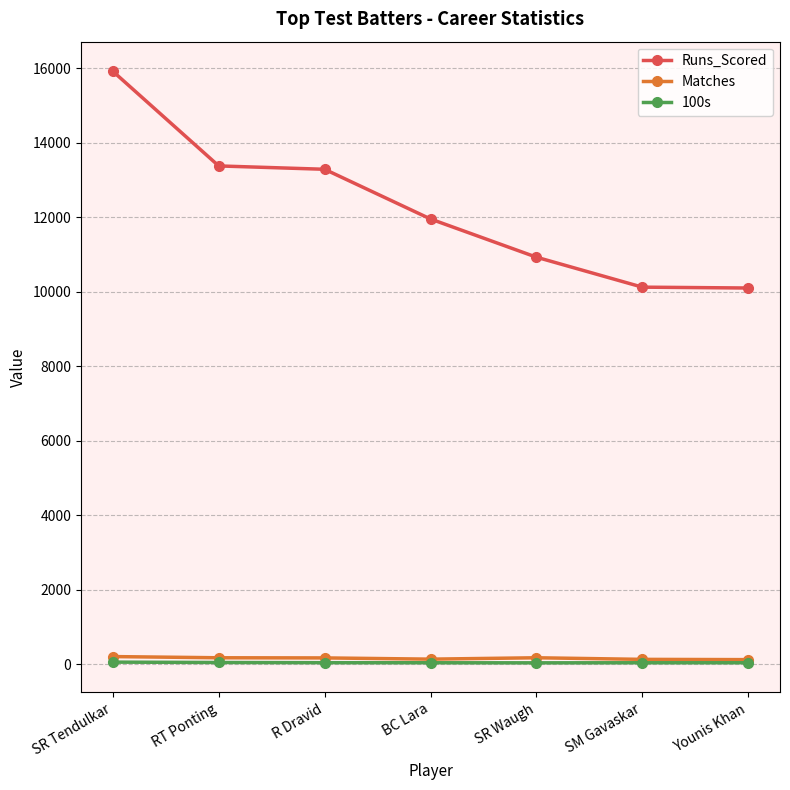

Which series has the largest range (max minus min)?

Runs_Scored